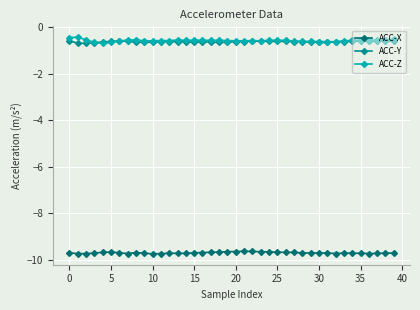

True or false: ACC-Y and ACC-X cross at least once.

False